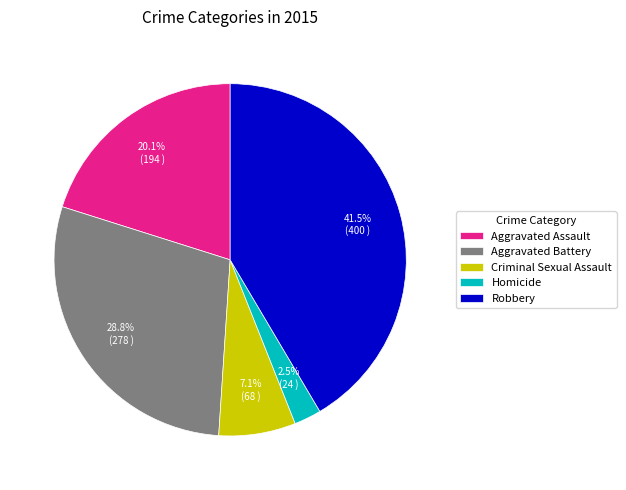

Which category has the smallest portion of the pie?

Homicide